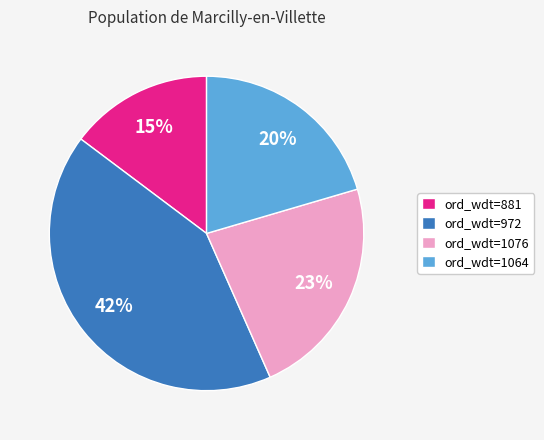

What percentage is the ord_wdt=881 slice, to the nearest percent?

15%